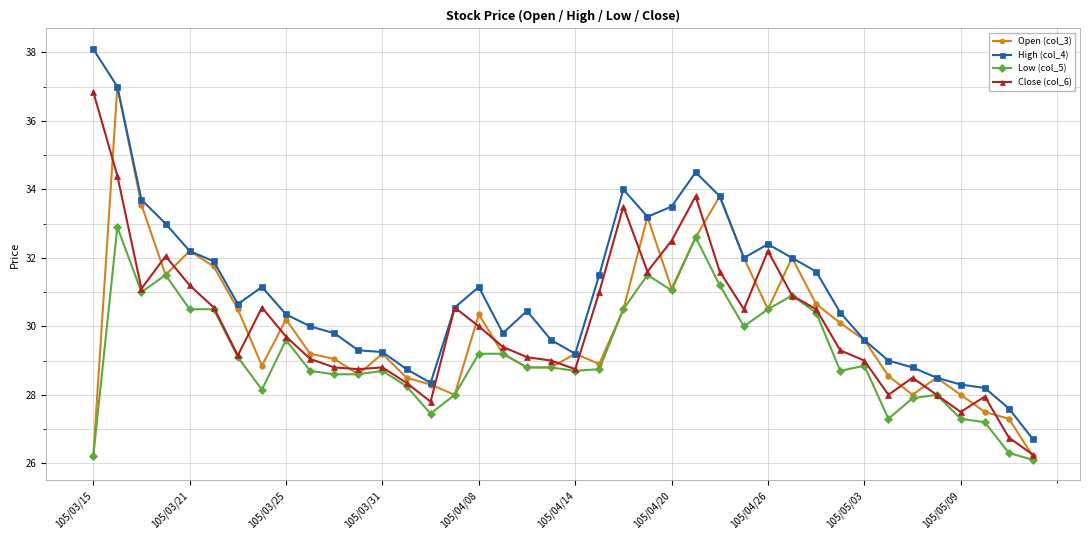

True or false: Low (col_5) has more than 2 interior local peaks.

True